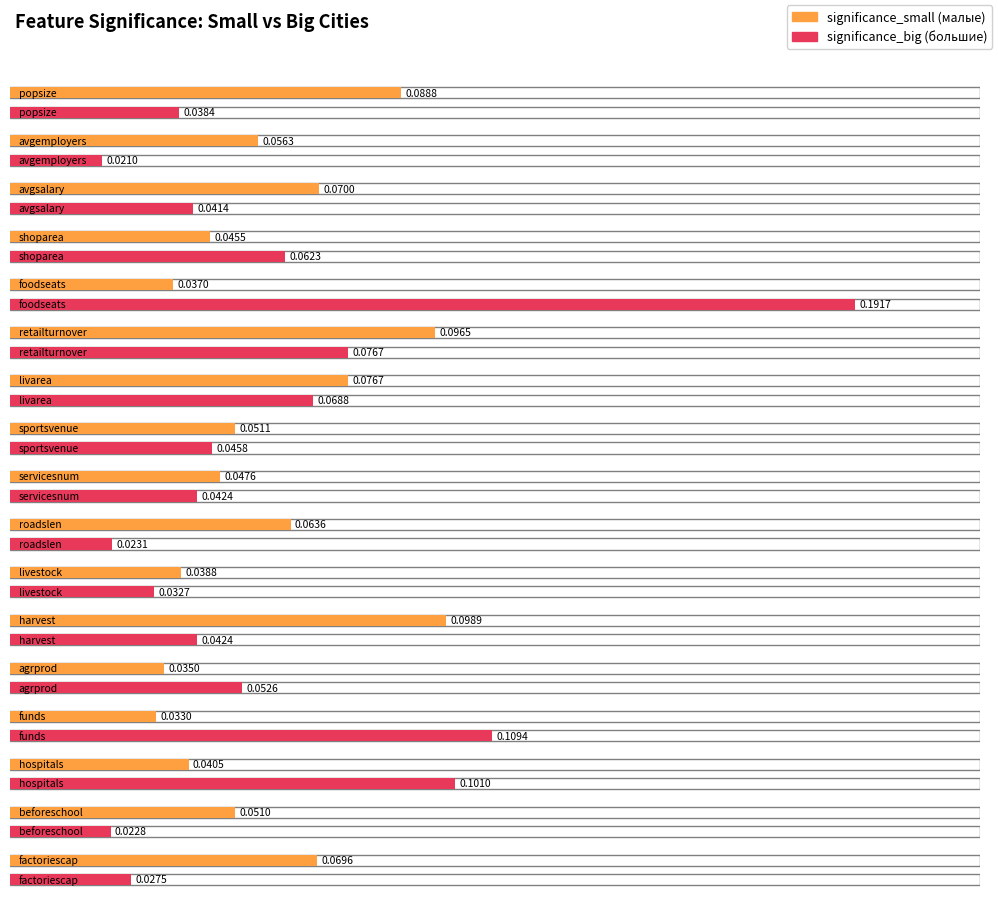

Where do significance_small and significance_big first cross each other?

avgsalary and shoparea